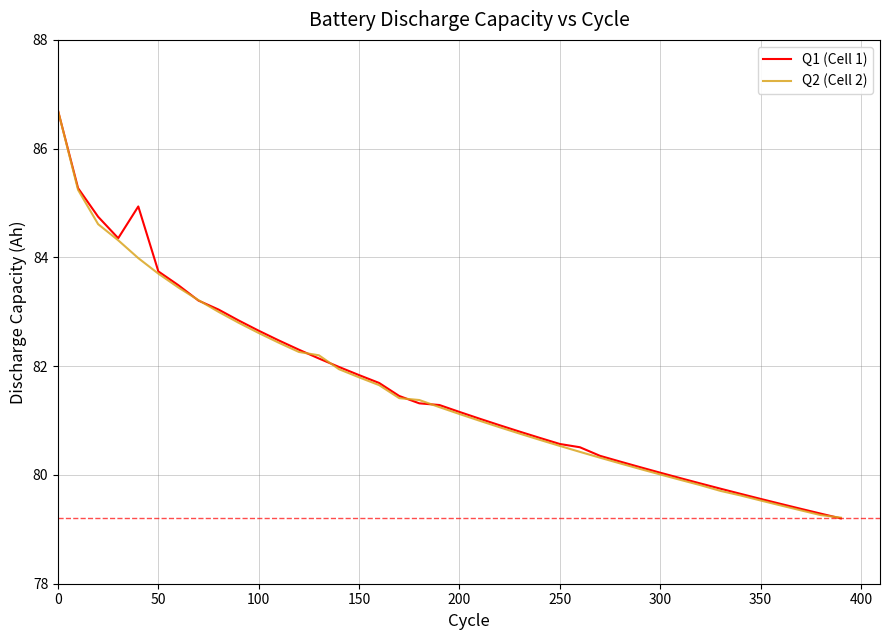

What is the greatest value displayed?

86.7